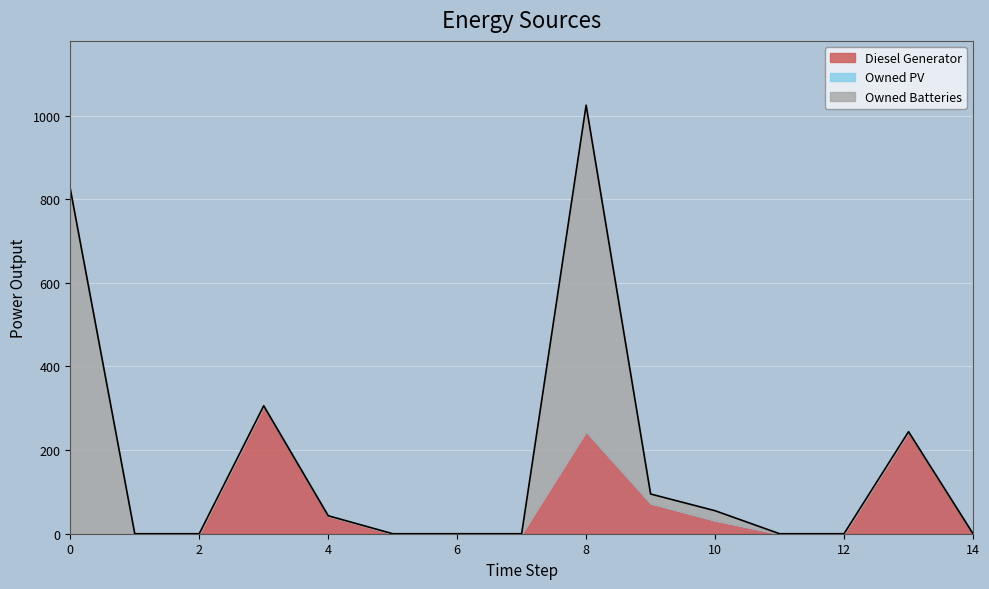

True or false: Diesel Generator and Owned PV cross at least once.

False